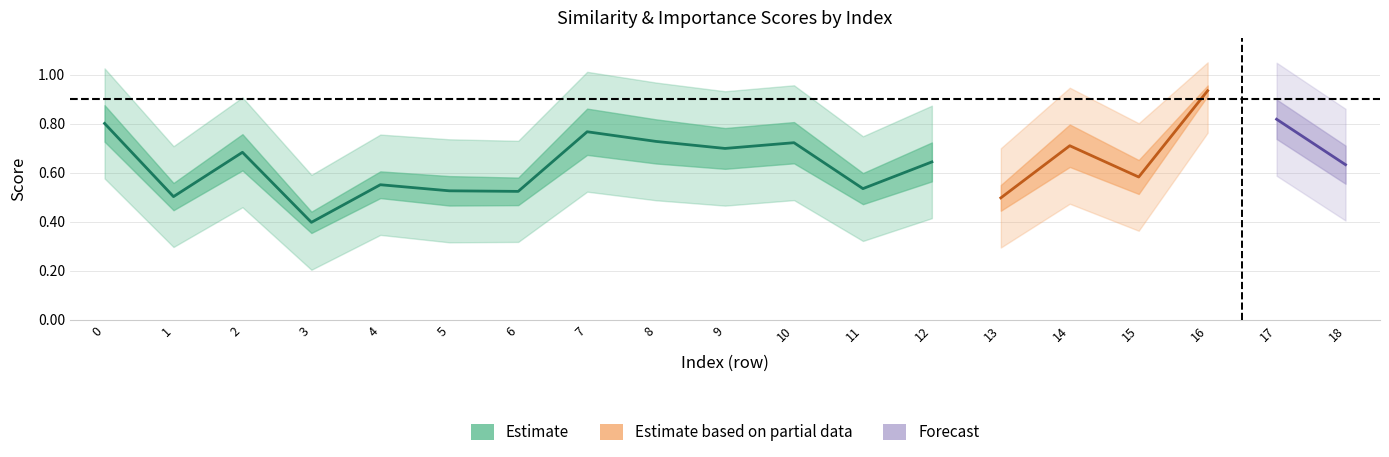

True or false: simrank_similarity_to_test_node has more than 2 points higher than both neighbors.

True